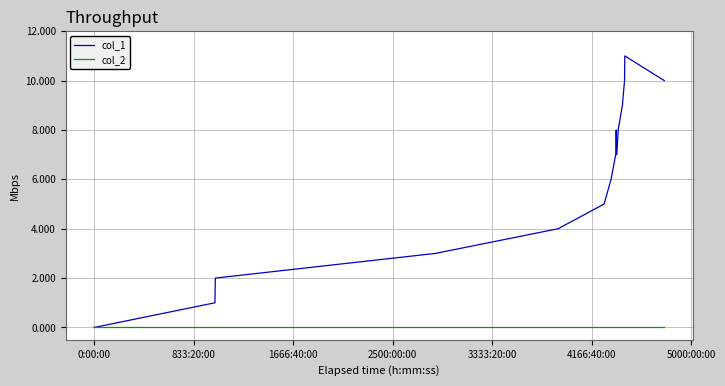

Reading left to right, extract all data points from this chart.

col_1: 0	1	2	3	4	5	6	7	8	7	8	9	10	11	10
col_2: 0	0	0	0	0	0	0	0	0	0	0	0	0	0	0